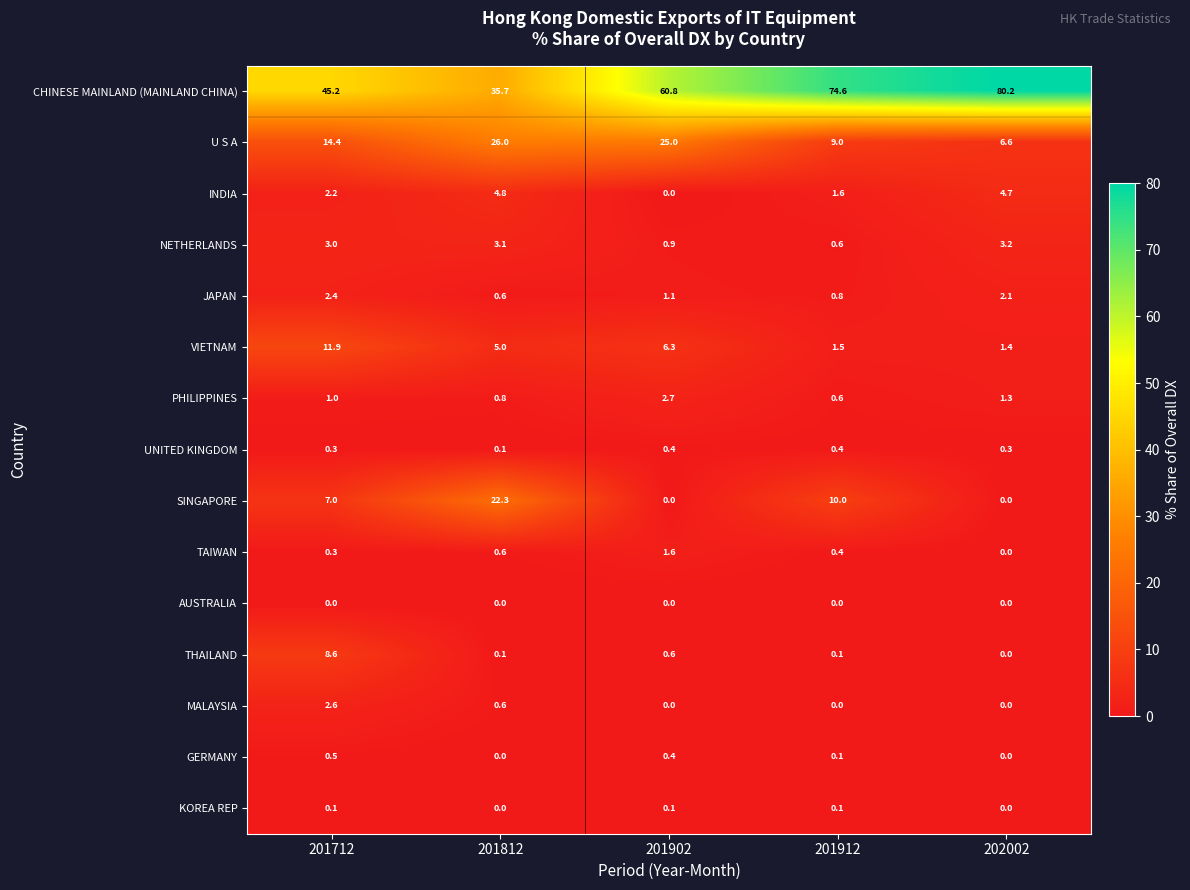

At which category is the sum across all series the highest?

201902